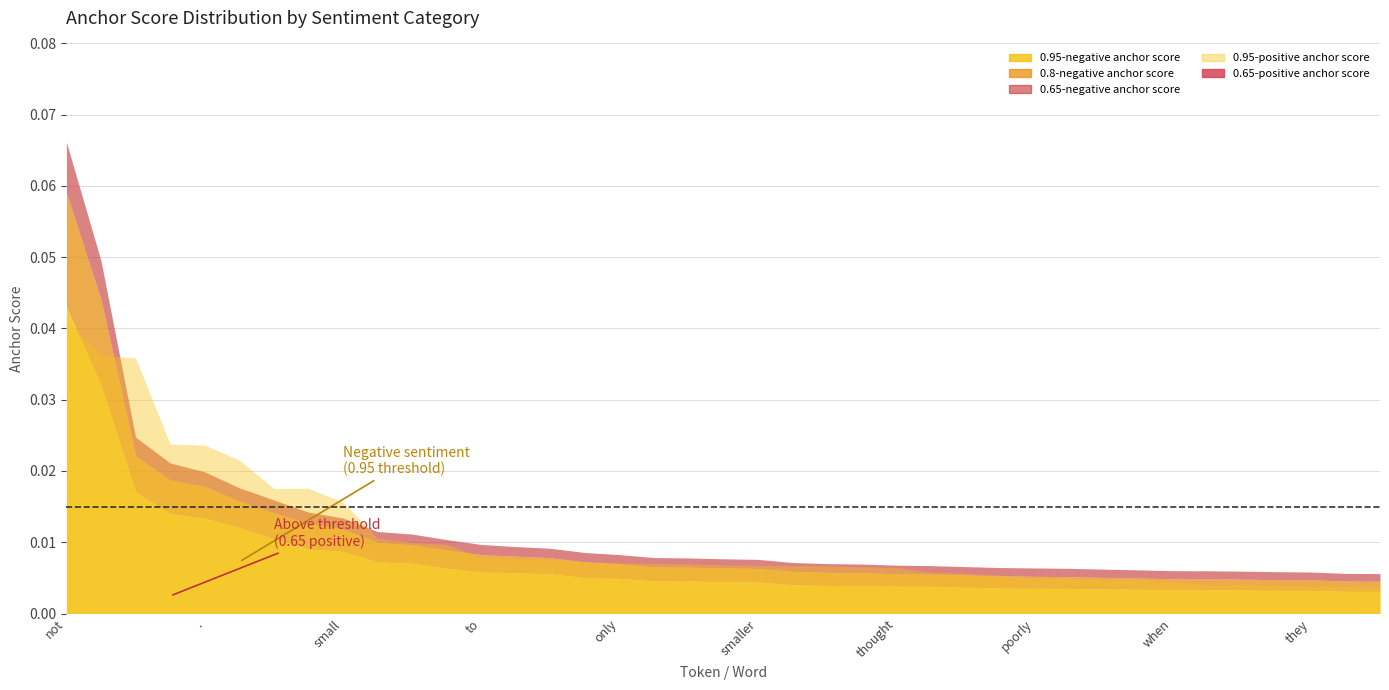

Which category has the lowest value across all series?

and